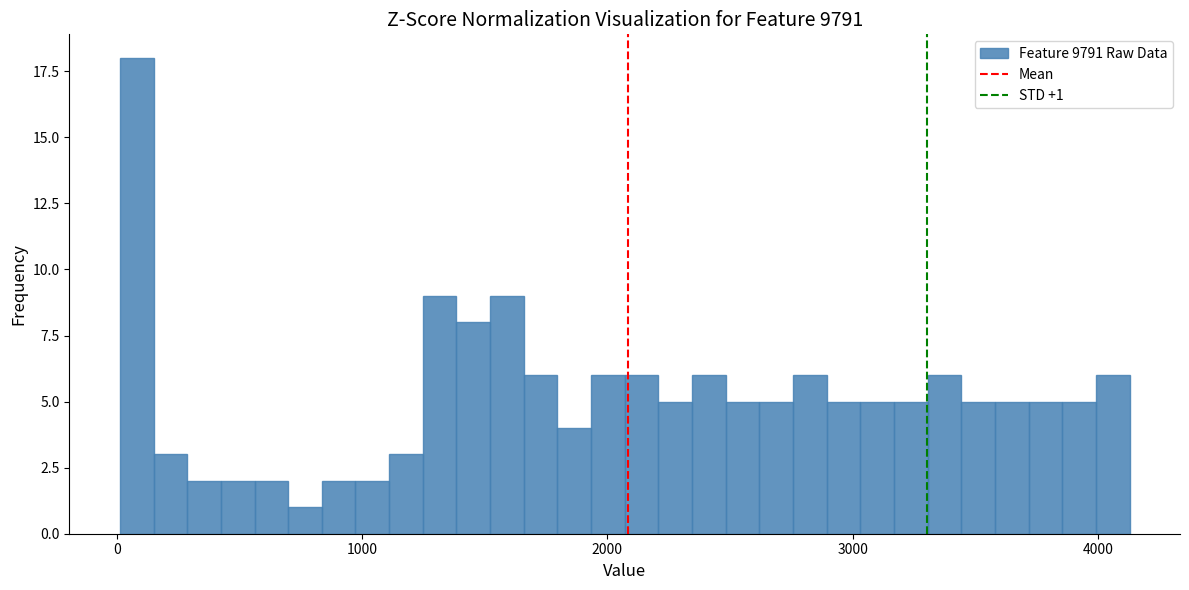

Around what value on the x-axis is the tallest bar? Give the approximate position of its centre, as read against the axis.

100